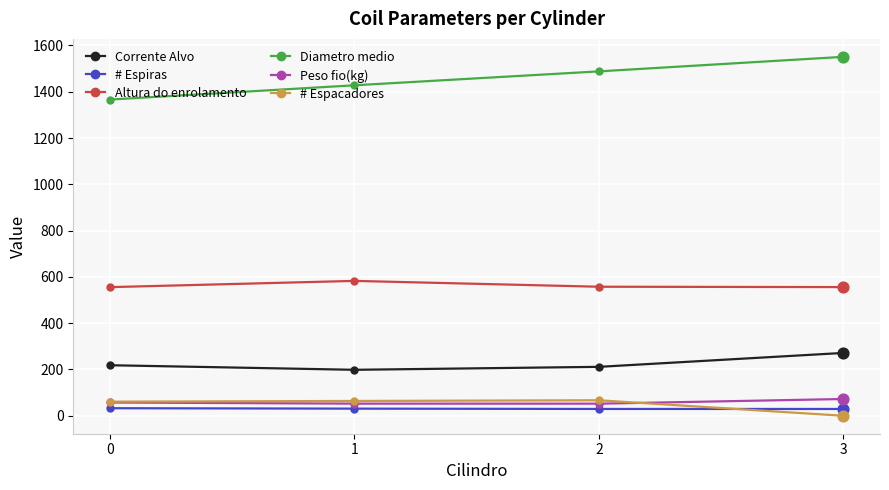

What is the greatest value displayed?

1550.8